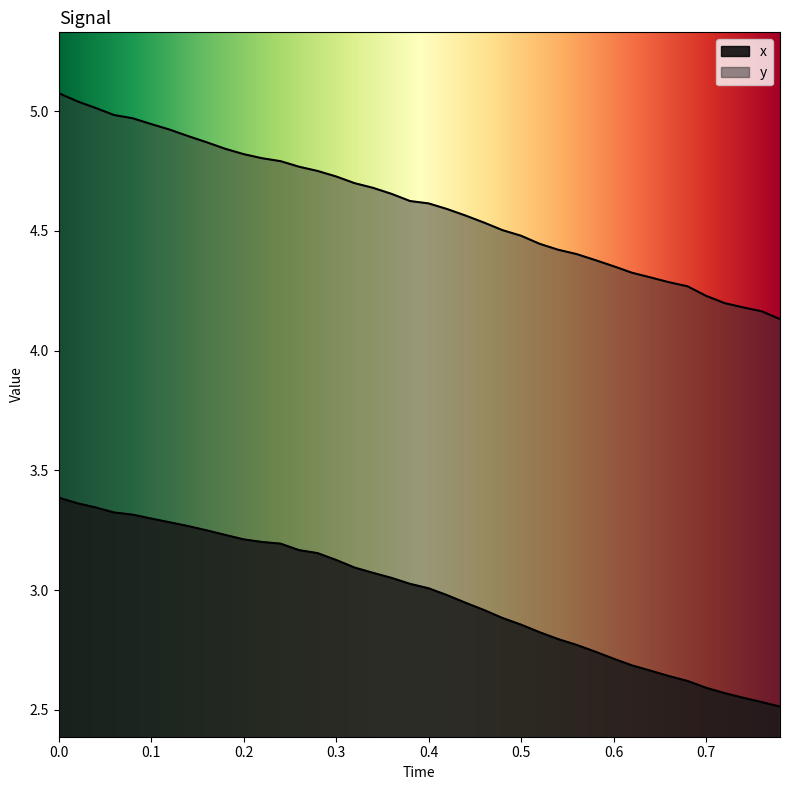

How many lines are shown in the chart?

2